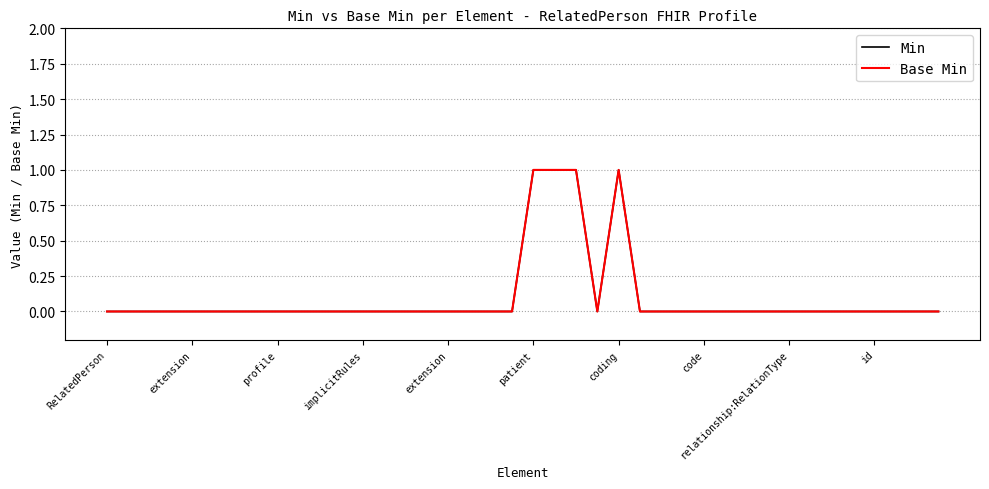

Does the chart display data point markers on the line(s)?

No